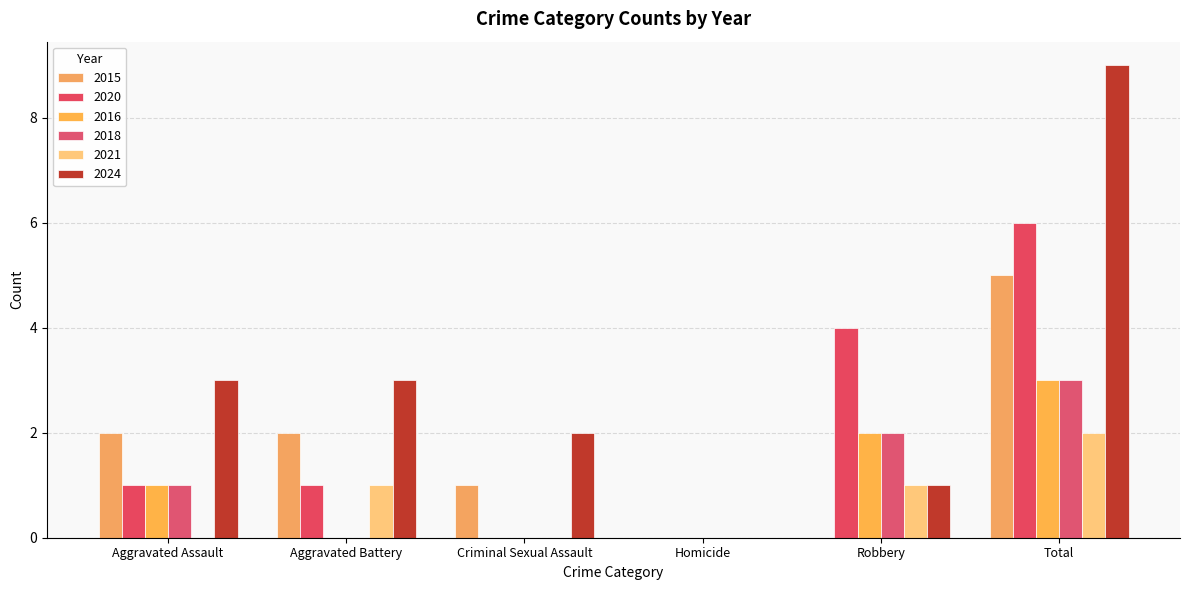

What is the total value across all series at Criminal Sexual Assault?

3